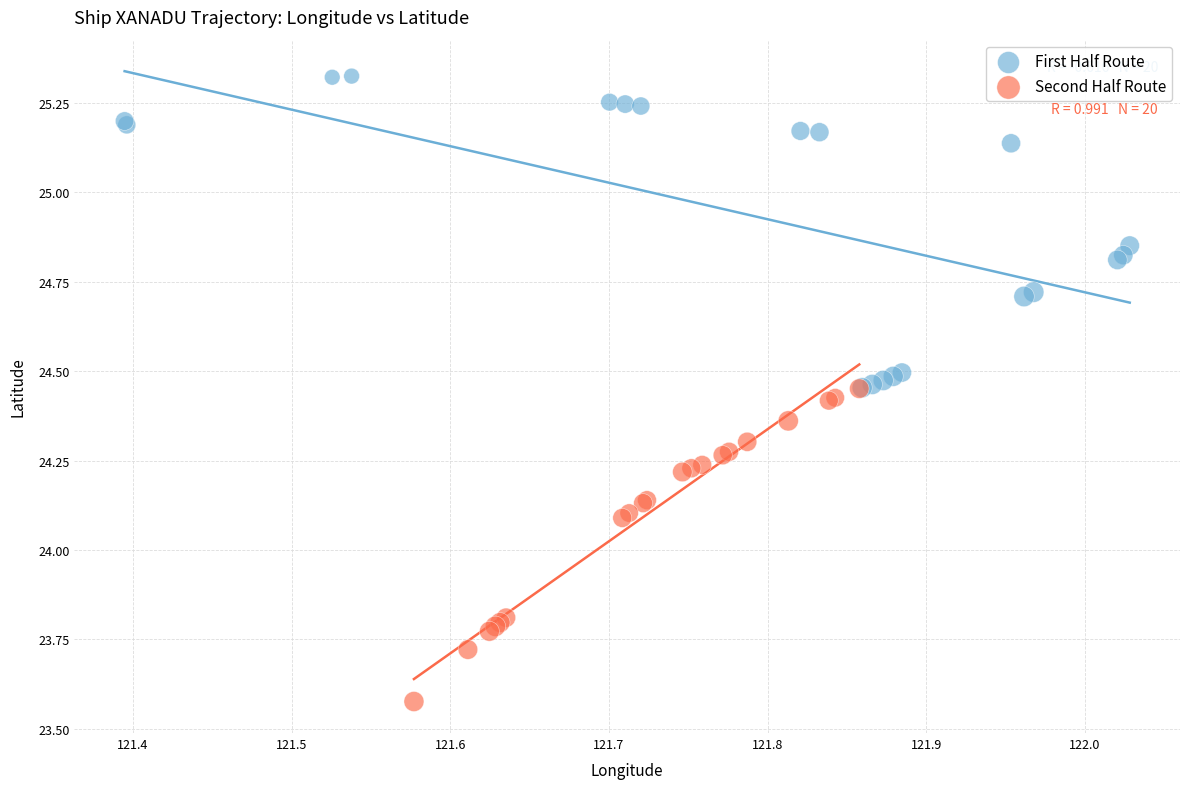

Which series contains the highest Y value?

First Half Route